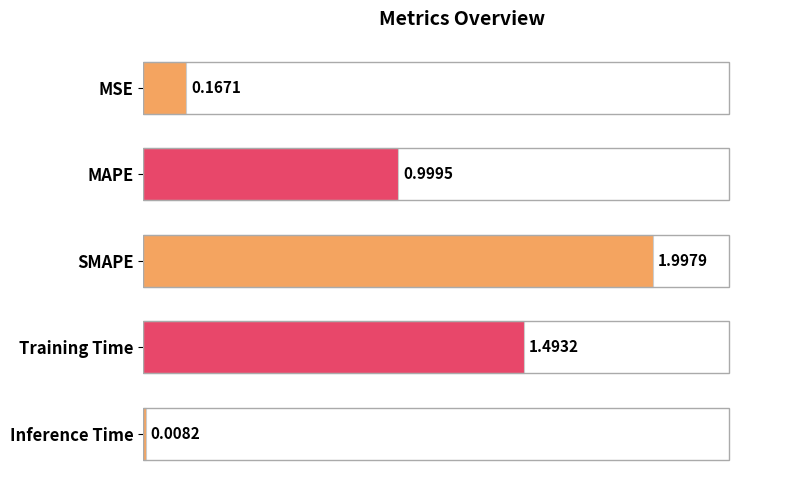

What is the label of the 4th bar from the top?

Training Time